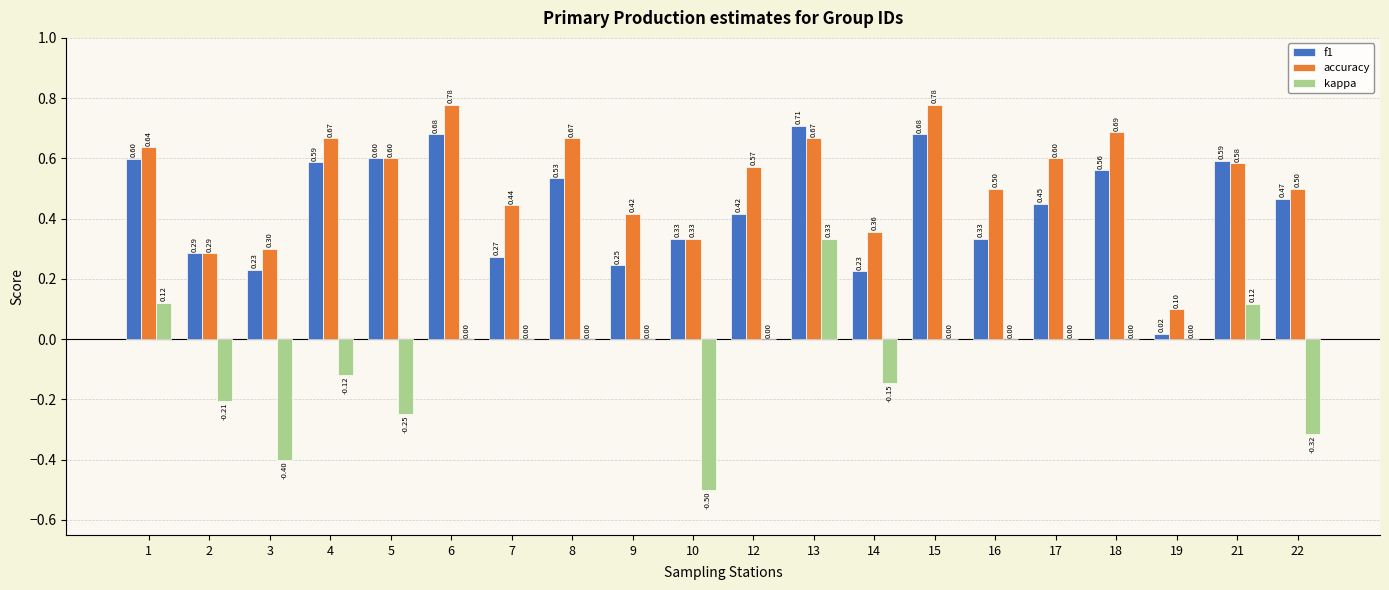

What is the sum of the accuracy values at 8 and 2?

1.0